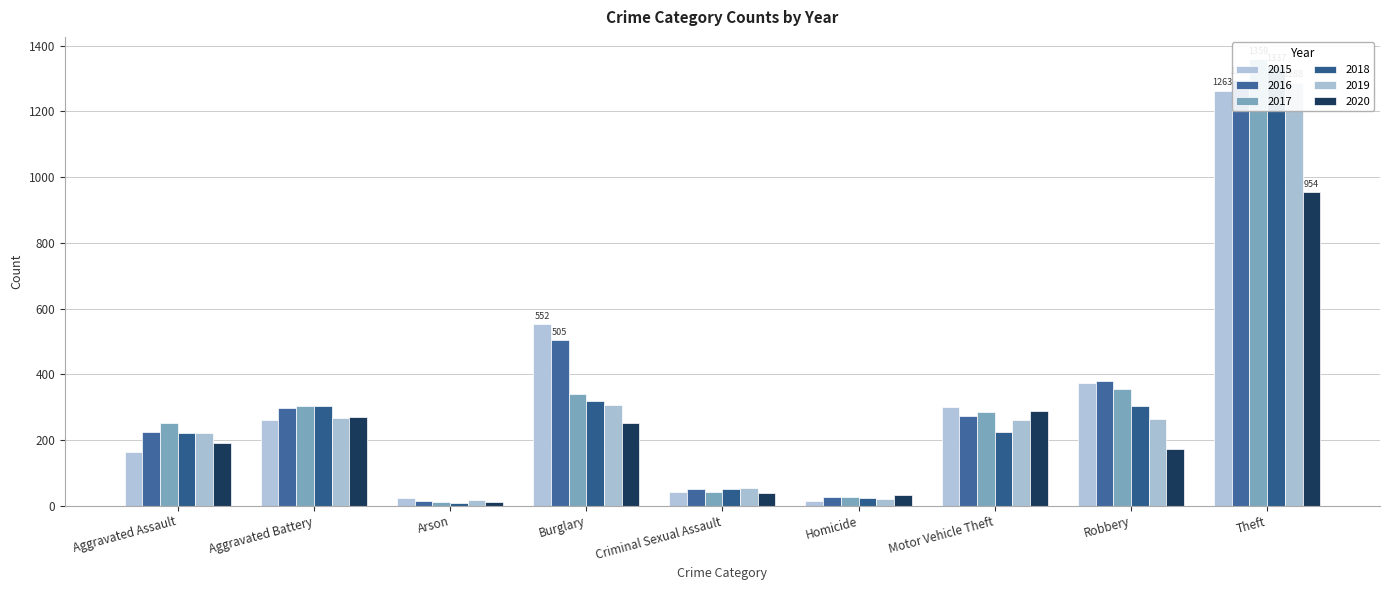

How many bars are there in each group?

6